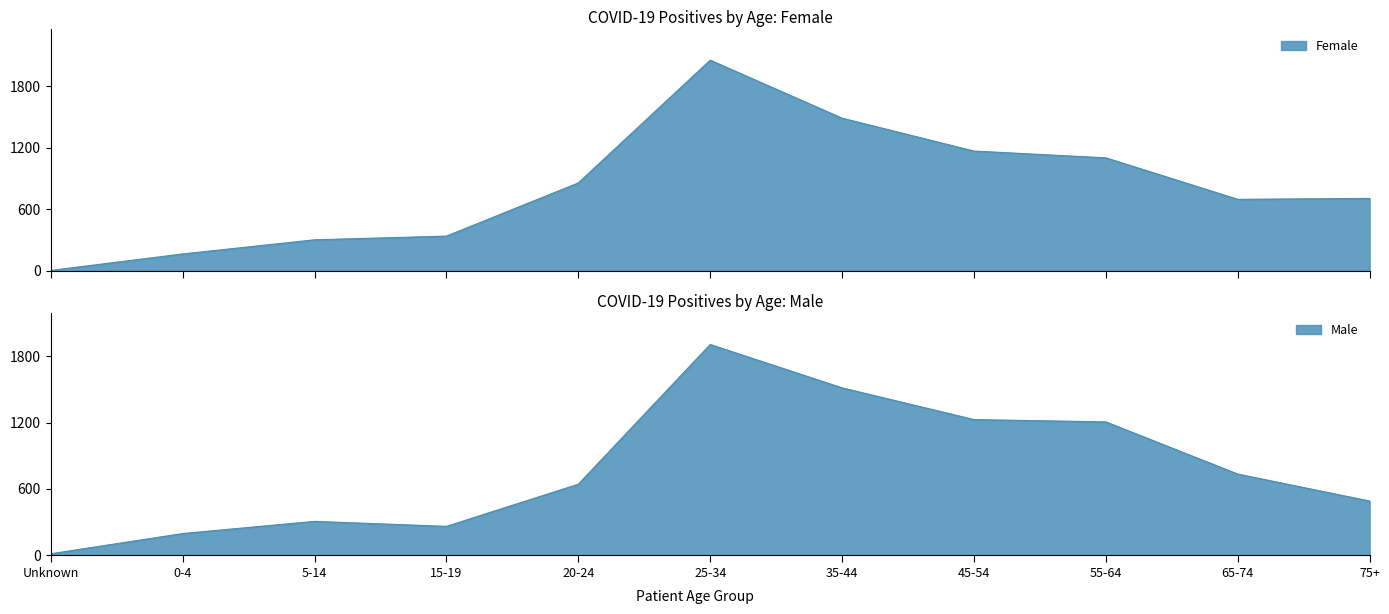

True or false: Male has more than 1 interior local peaks.

True